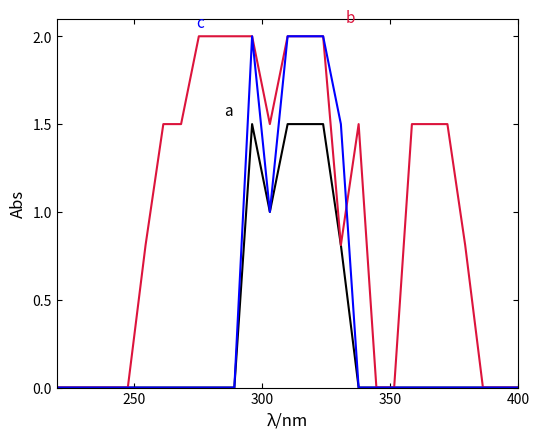

What is the maximum value shown in the chart?

2.0